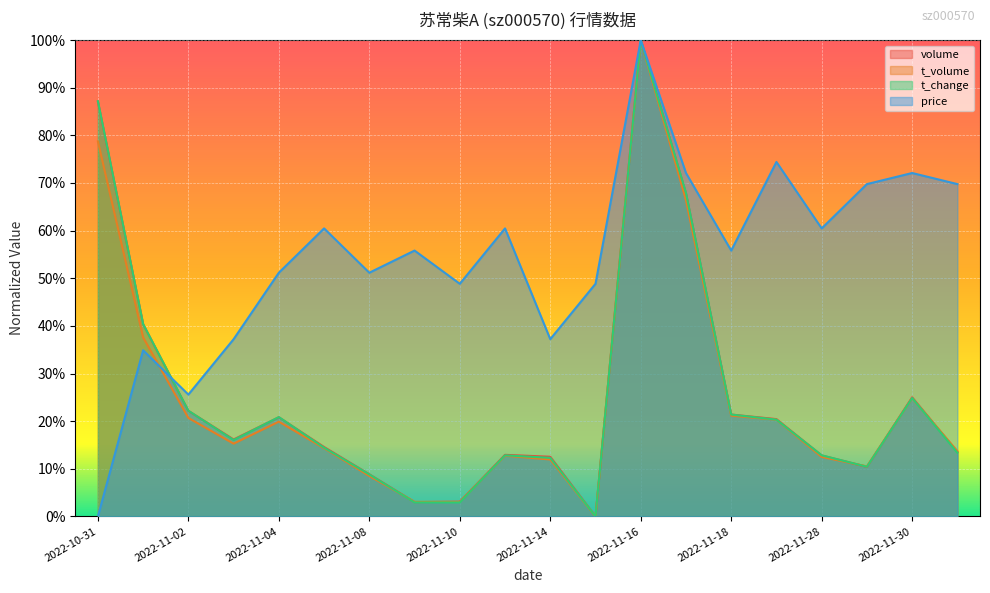

Rank the series at 2022-11-28 from lowest to highest value.

t_volume, volume, t_change, price